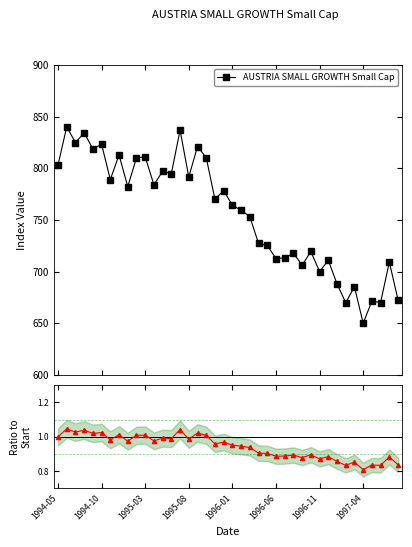

What is the difference between the maximum and minimum values in the AUSTRIA SMALL GROWTH Small Cap series?

190.1